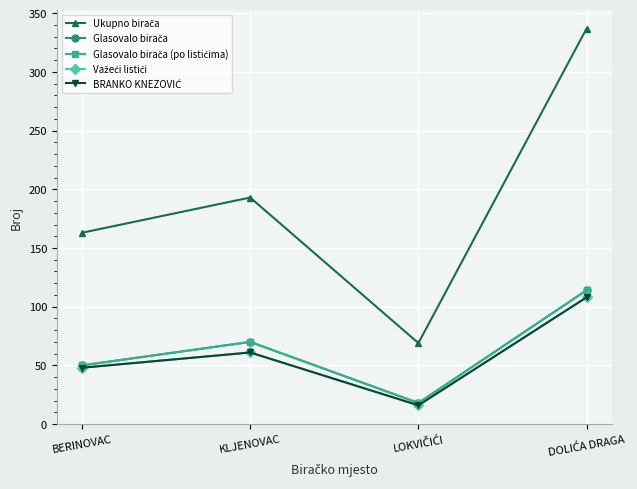

Does the chart have visible grid lines?

Yes